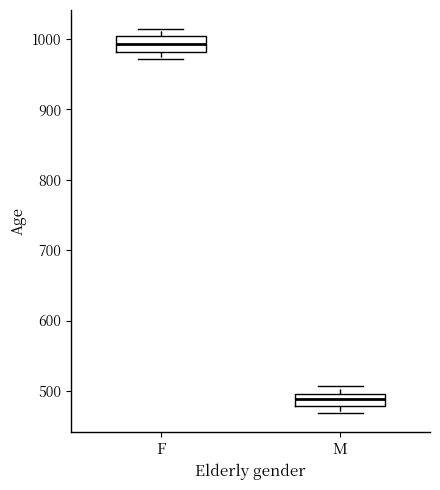

Where is the lower edge of the box for F on the y-axis? The values are not printed on the chart, so give them approximately, as read against the axis.

980